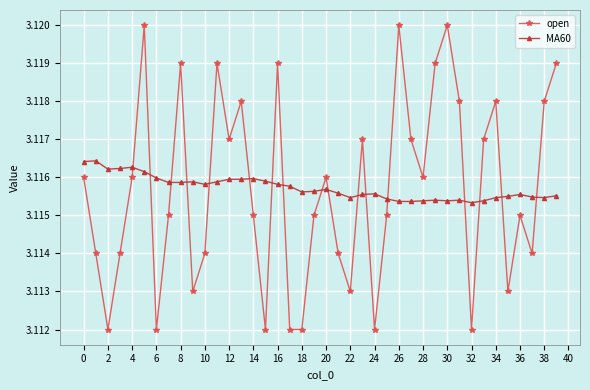

List the series in order of their peak value, lowest first.

MA60, open